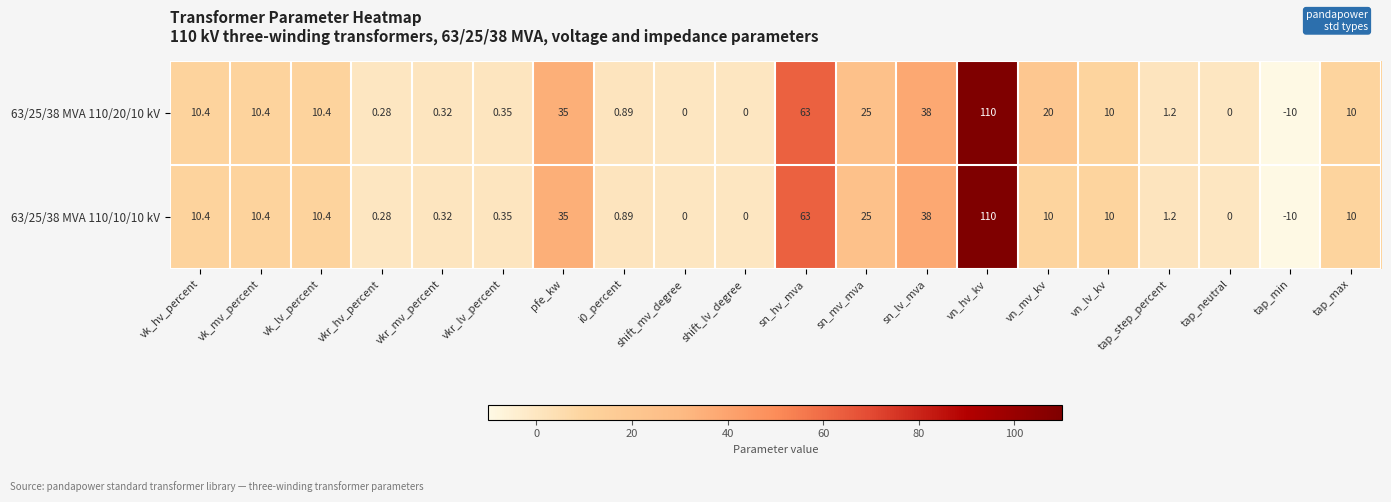

Which category has the highest value across all series?

vn_hv_kv